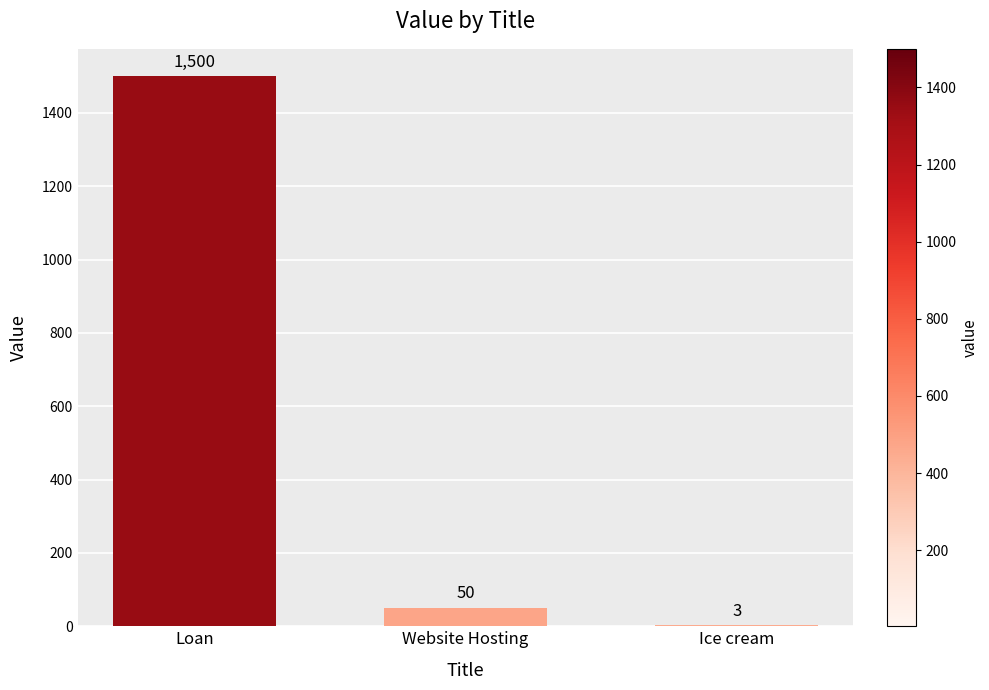

The chart shows a value of 1500 at Loan. True or false?

True